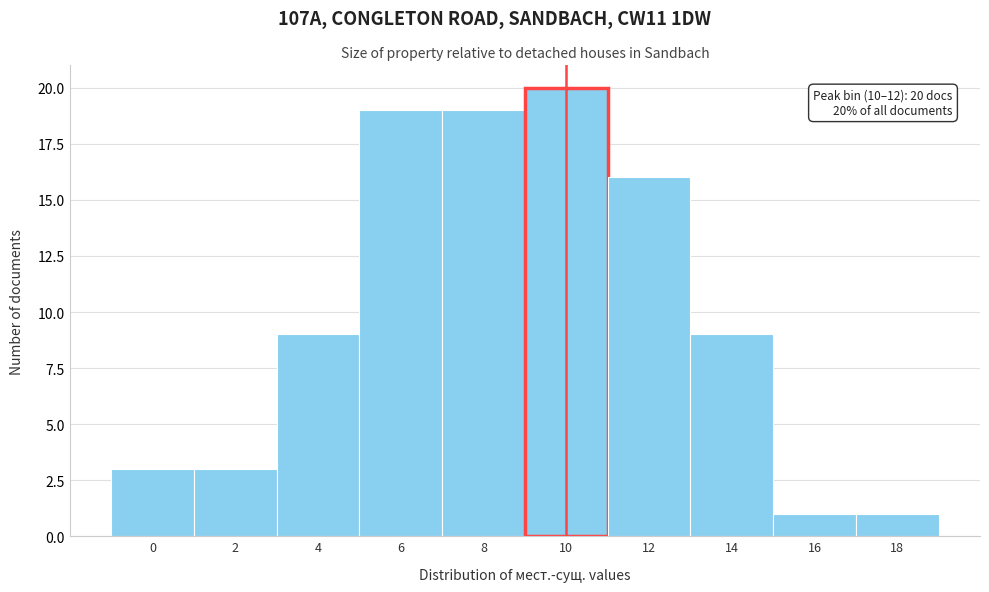

Reading right to left, list all the values displayed in this chart.

1	1	9	16	20	19	19	9	3	3